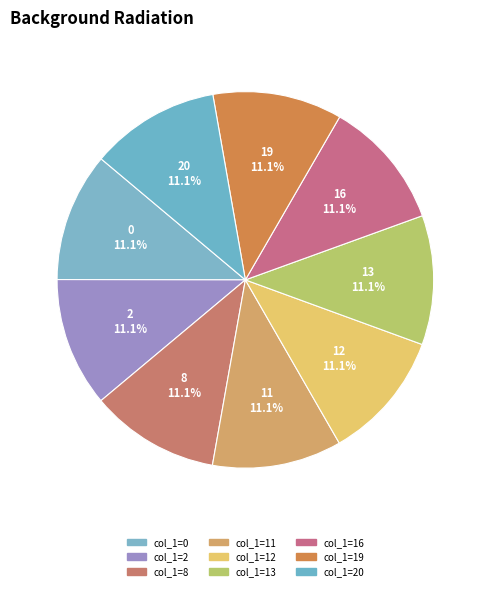

Rank the categories by value from highest to lowest.

20, 19, 16, 13, 12, 11, 8, 2, 0